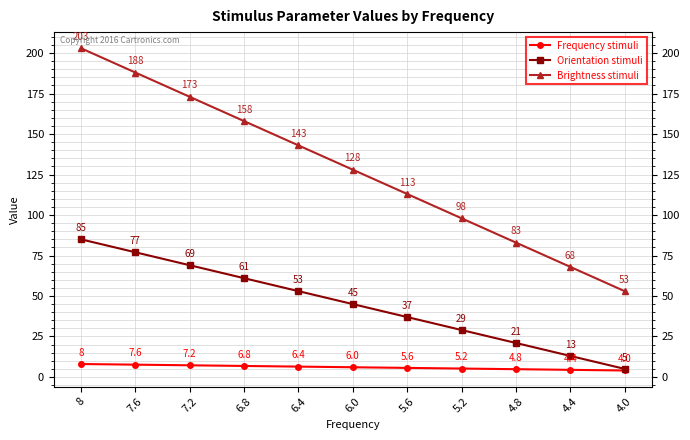

List the labels in order of Frequency stimuli value, smallest first.

4.0, 4.4, 4.8, 5.2, 5.6, 6.0, 6.4, 6.8, 7.2, 7.6, 8